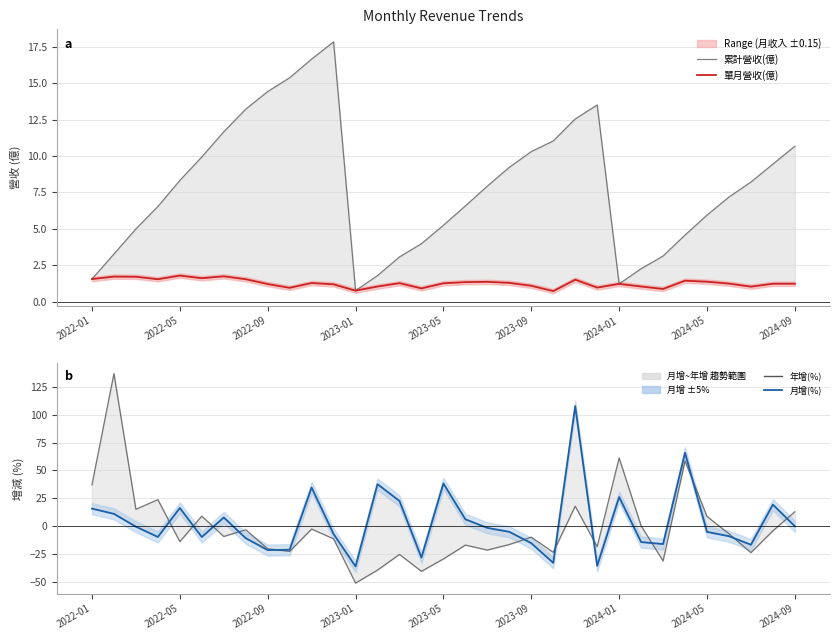

Which series has the largest total across all categories?

累計營收(億)